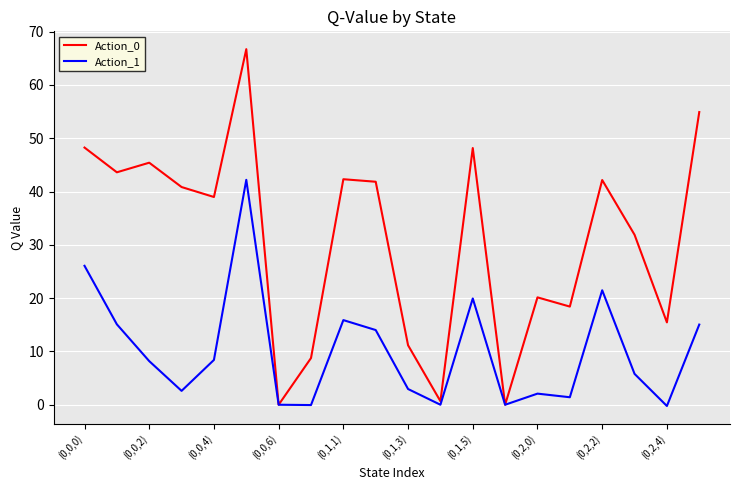

In Action_0, how many points are higher than both neighbors (excluding endpoints)?

6